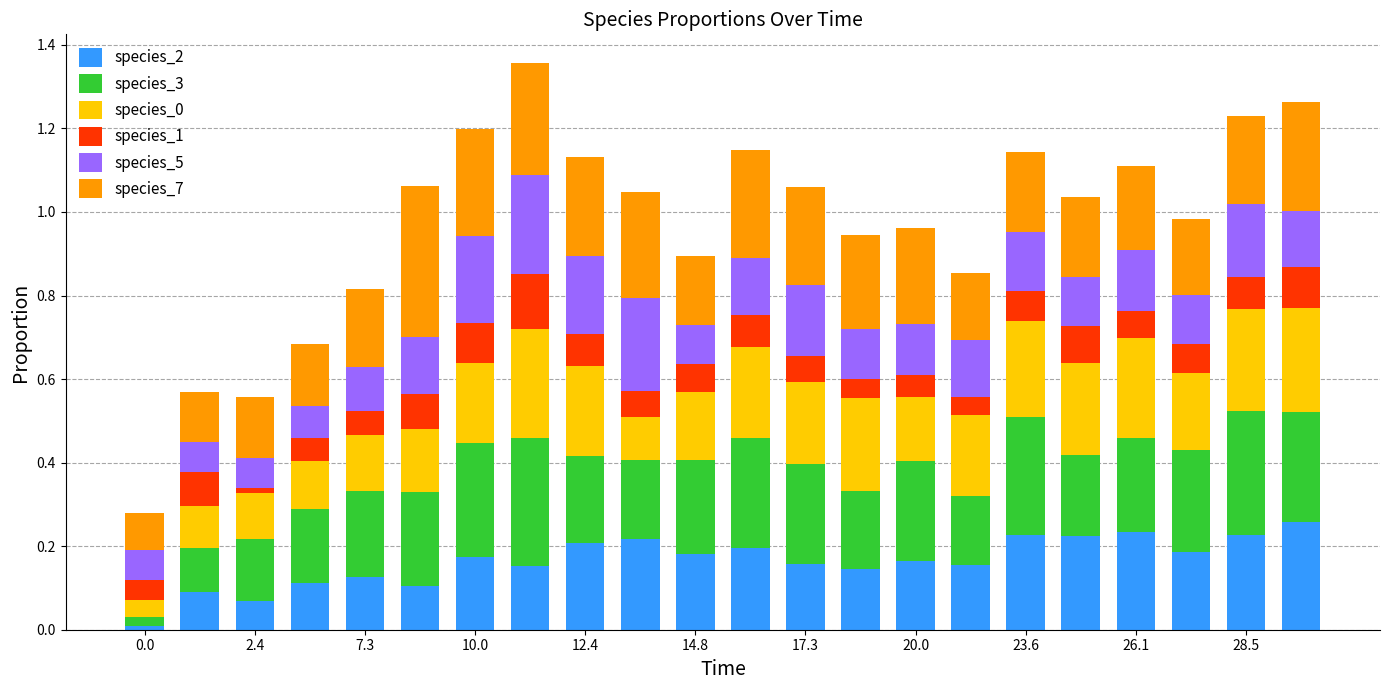

How many distinct data groups are displayed?

6